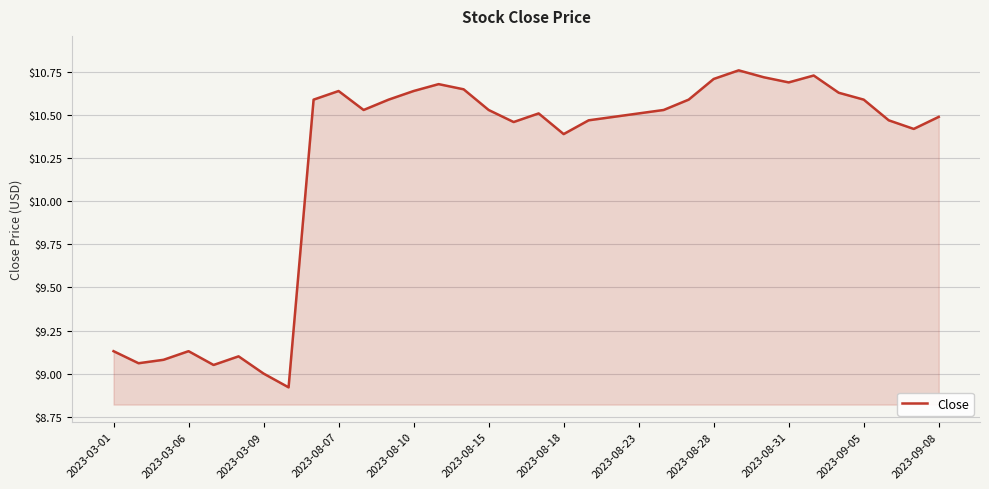

What is the minimum value shown in the chart?

8.9